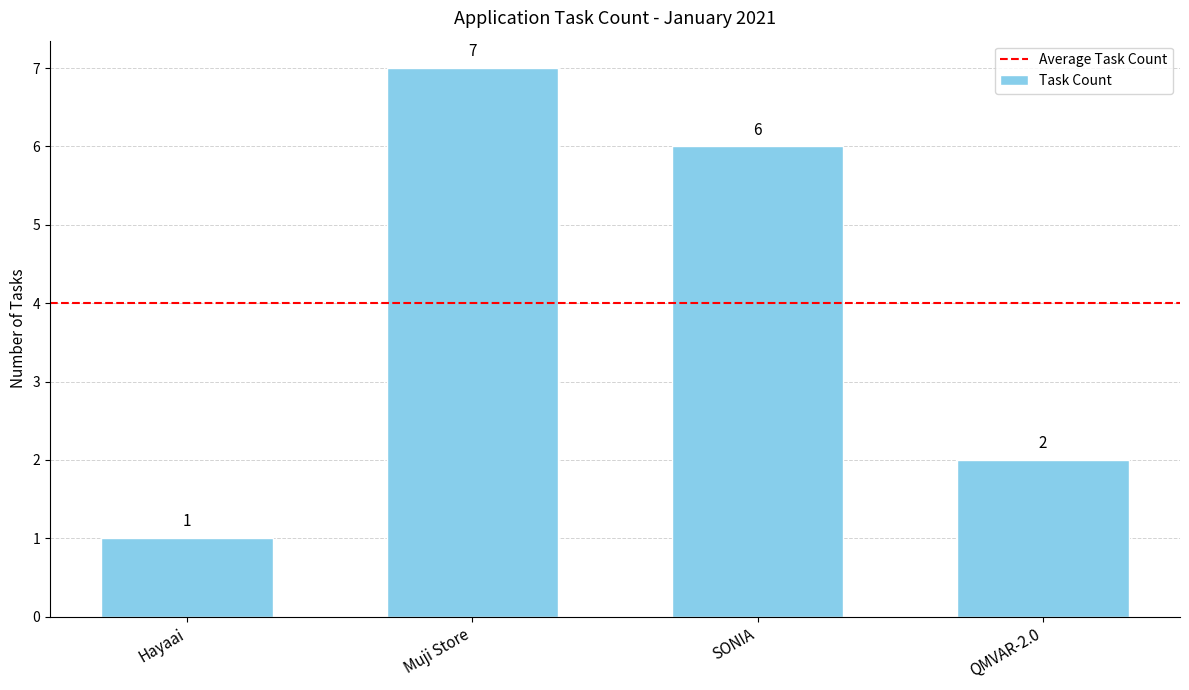

What is the change in value from Hayaai to Muji Store?

+6